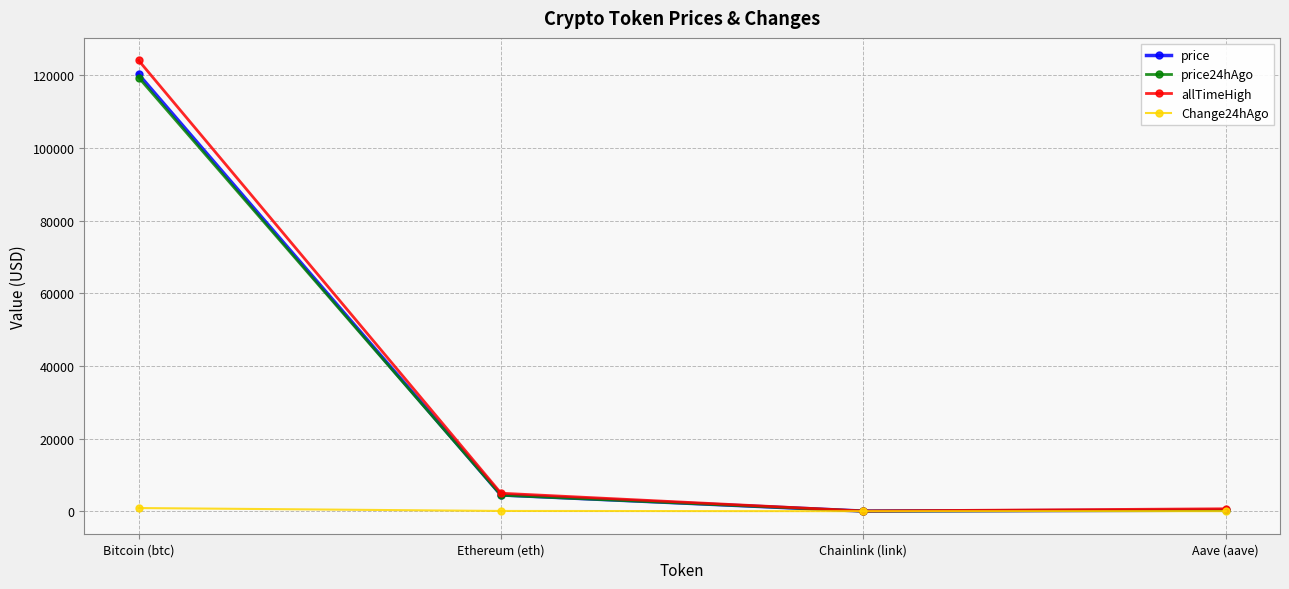

At which category does price reach its first local valley?

Chainlink (link)